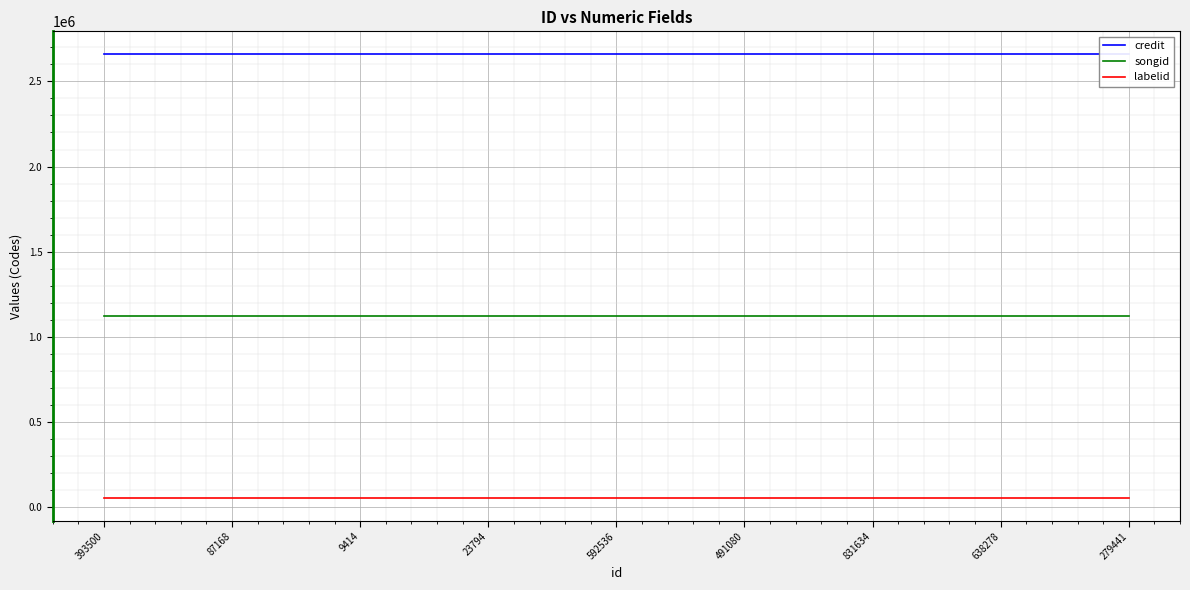

True or false: songid and labelid cross at least once.

False